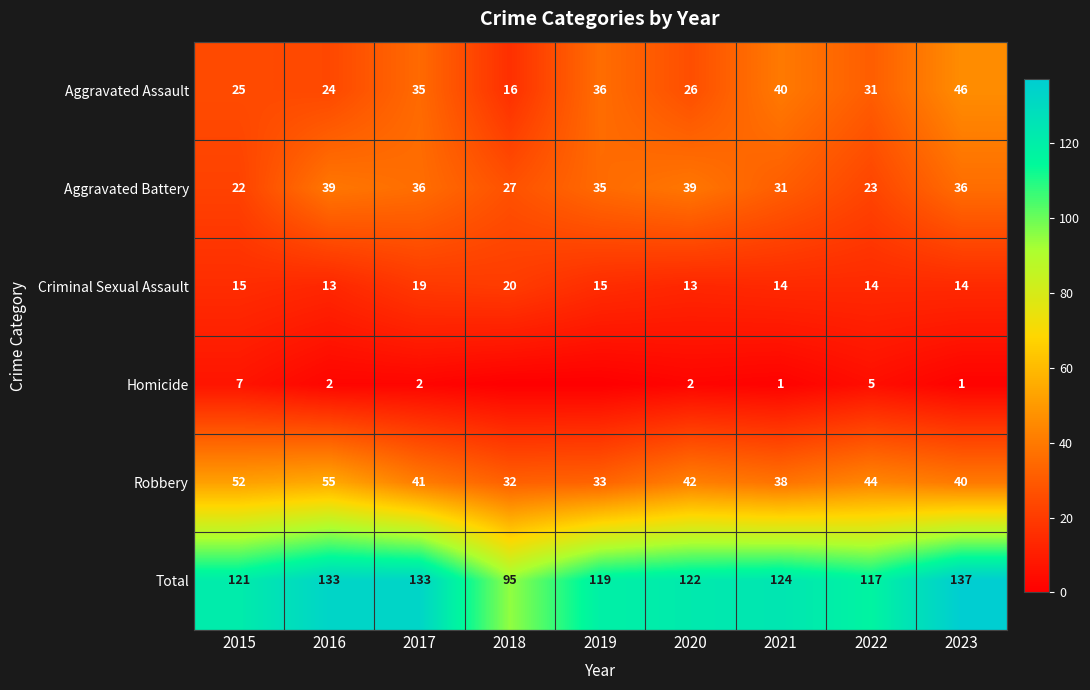

What is the total value across all series at 2023?

274